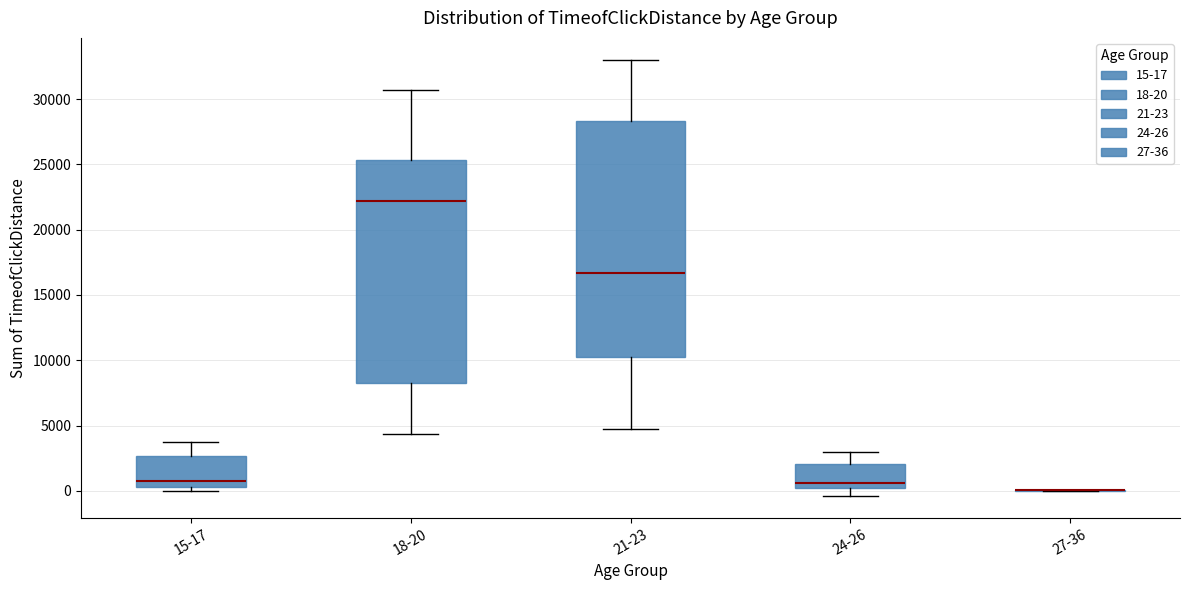

Reading left to right, read every box against the y-axis: the position of its median line, the range the box covers, and the ends of its whiskers. The values are not printed on the chart, so give them approximately, as read against the axis.

15-17: median 500 (just above the box's lower edge), box 500 to 2500, whiskers 0 to 3500
18-20: median 22000, box 8000 to 25500, whiskers 4500 to 30500
21-23: median 16500, box 10000 to 28500, whiskers 4500 to 33000
24-26: median 500, box 0 to 2000, whiskers -500 to 3000
27-36: box collapsed to a line at 0, whiskers 0 to 0